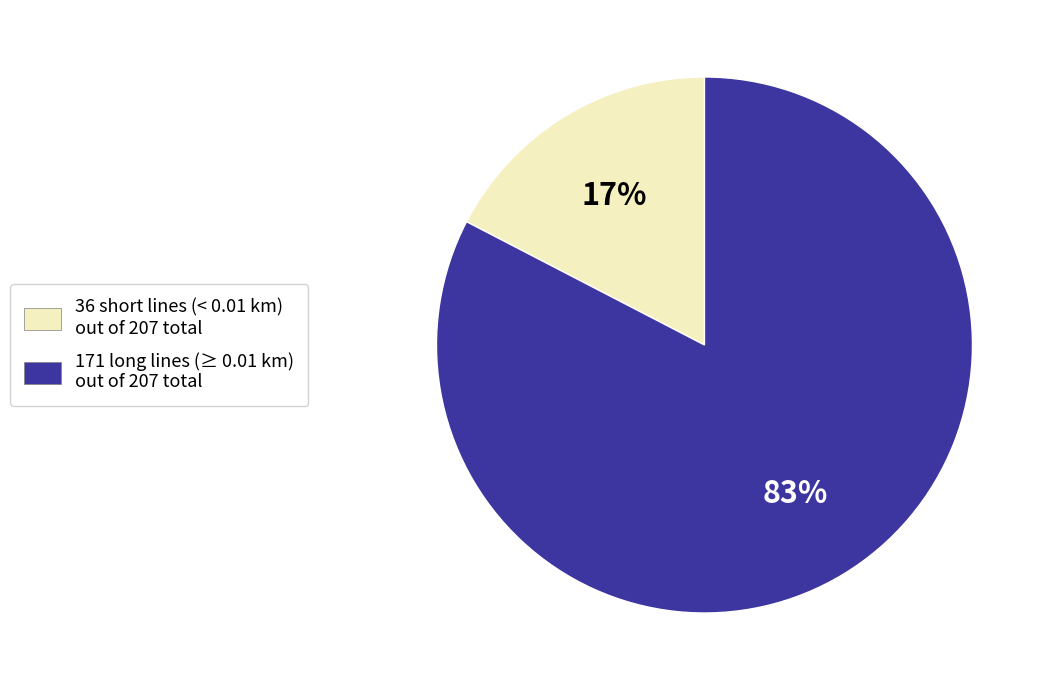

What is the majority slice?

171 long lines (≥ 0.01 km) out of 207 total